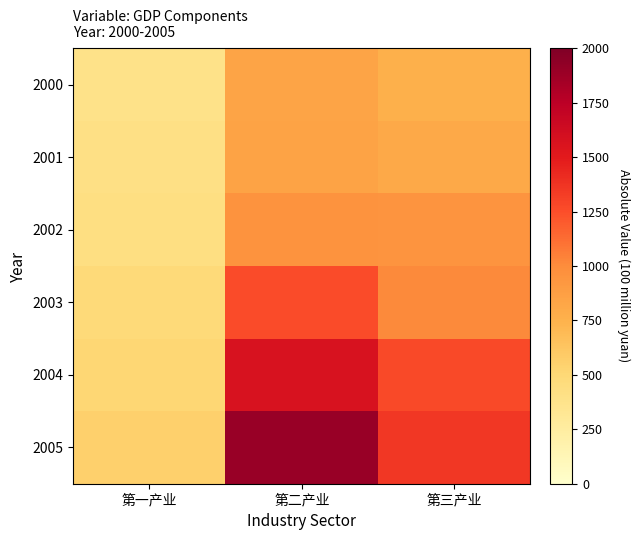

Which category has the lowest value across all series?

第一产业